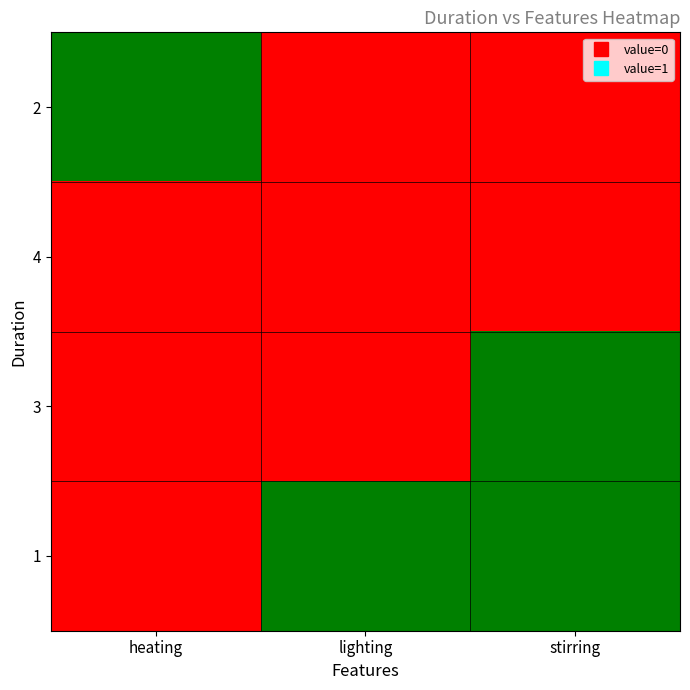

Reading right to left, extract all data points from this chart.

2: stirring=0	lighting=0	heating=1
4: stirring=0	lighting=0	heating=0
3: stirring=1	lighting=0	heating=0
1: stirring=1	lighting=1	heating=0